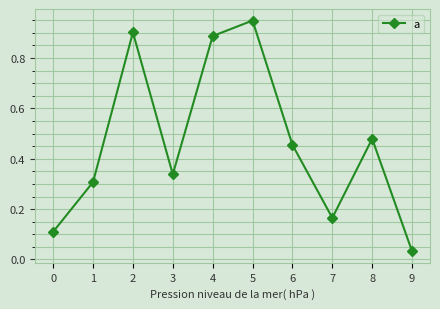

How many interior local peaks (higher than both neighbors) does the data have?

3